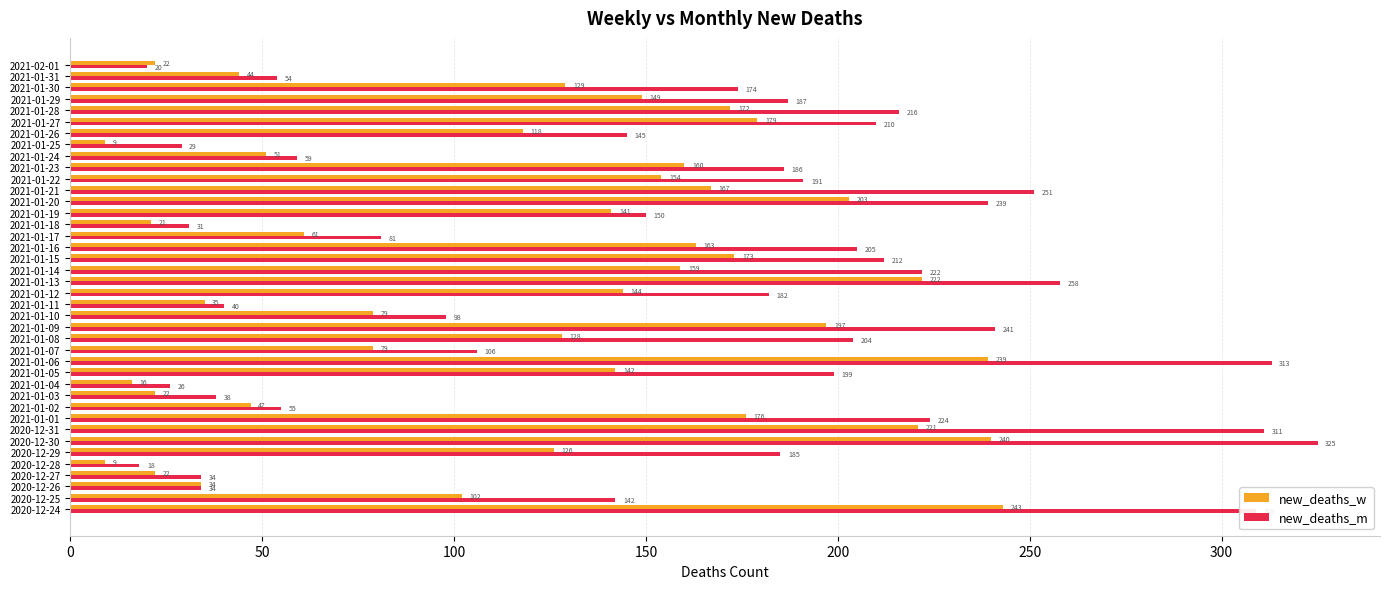

At which category does the chart reach its peak across all series?

2020-12-30